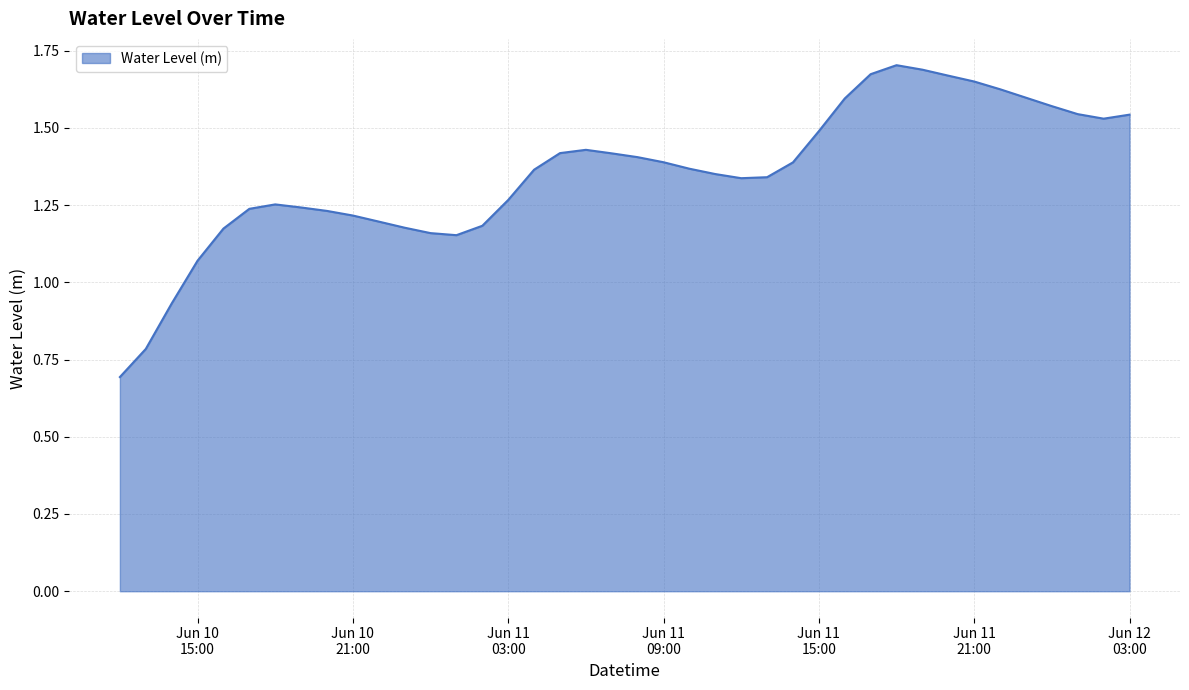

What is the minimum value shown in the chart?

0.7